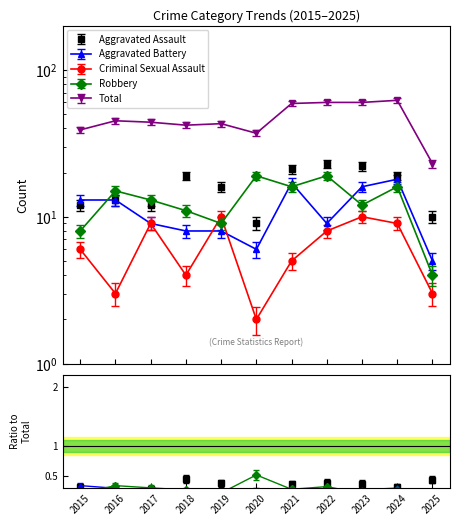

What is the difference between the second highest and minimum values in the Criminal Sexual Assault series?

8